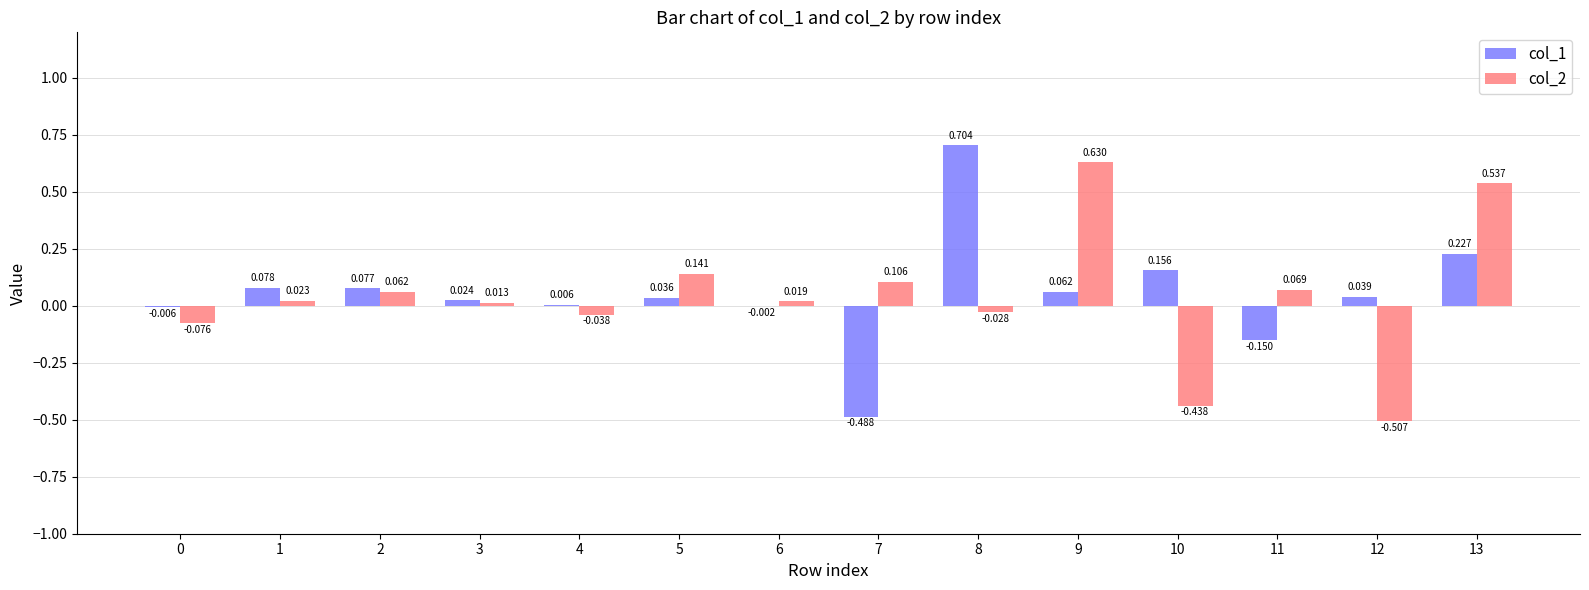

Is the value of col_2 at 8 greater than the value of col_1 at 8?

No